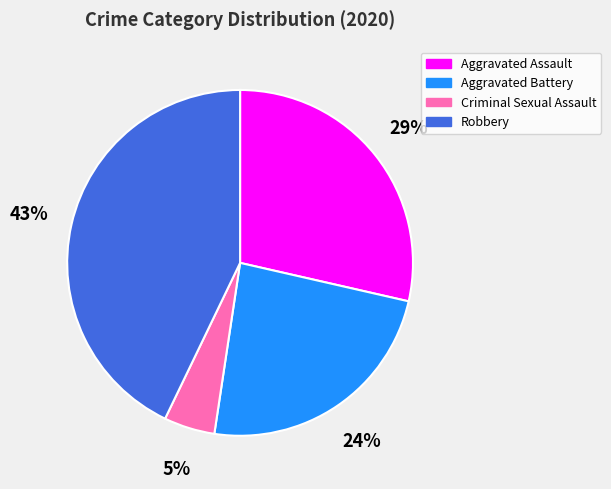

Is there any slice that represents more than half of the pie?

No